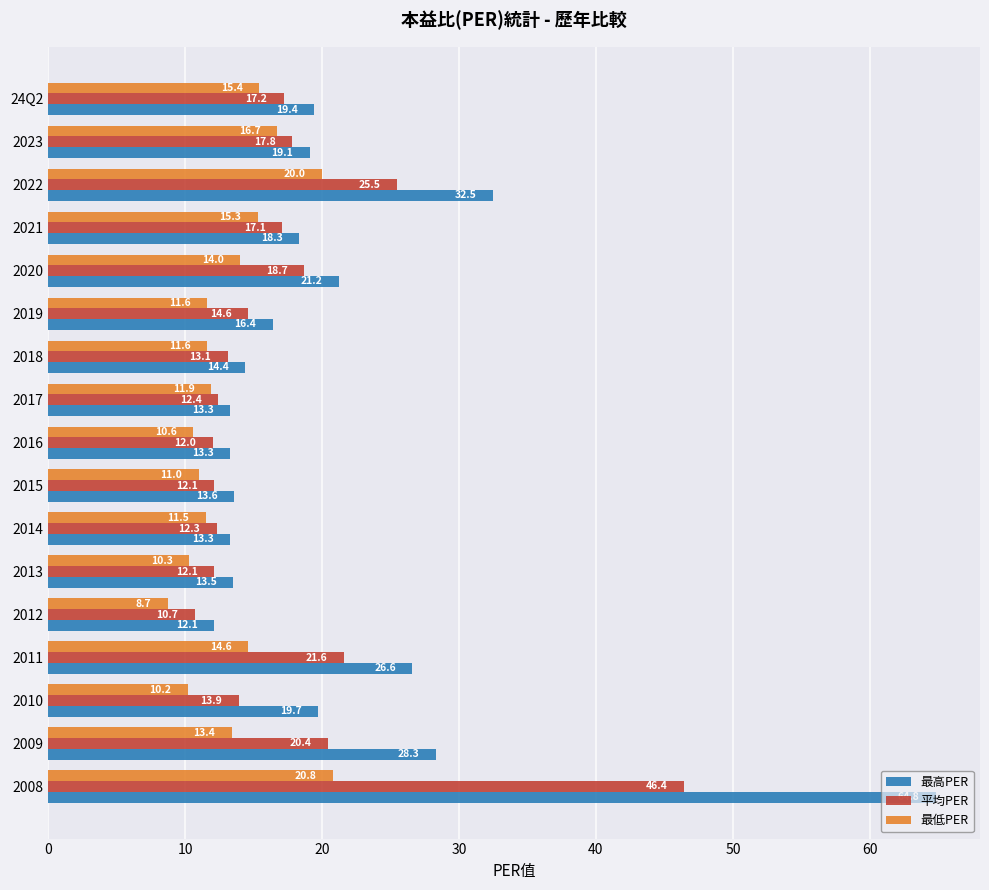

Count the number of categories in the chart.

17